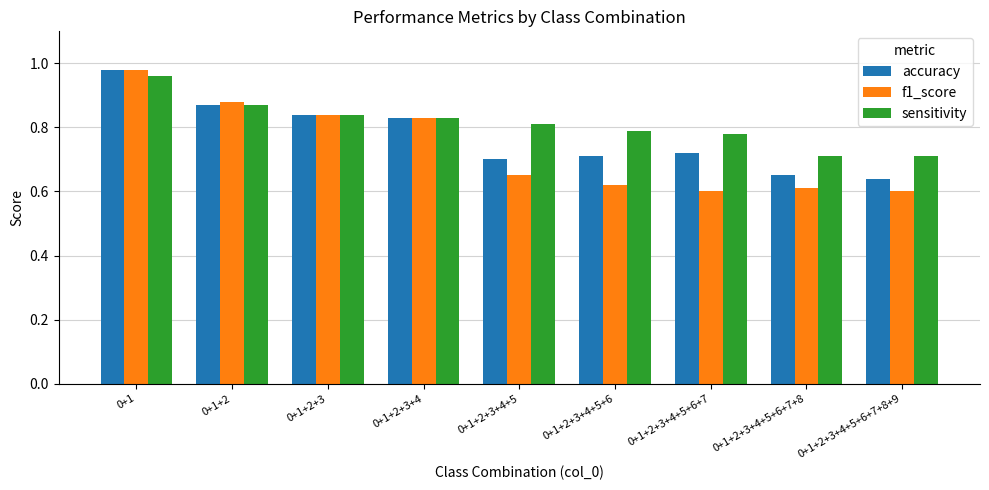

What is the sum of all accuracy values?

6.9